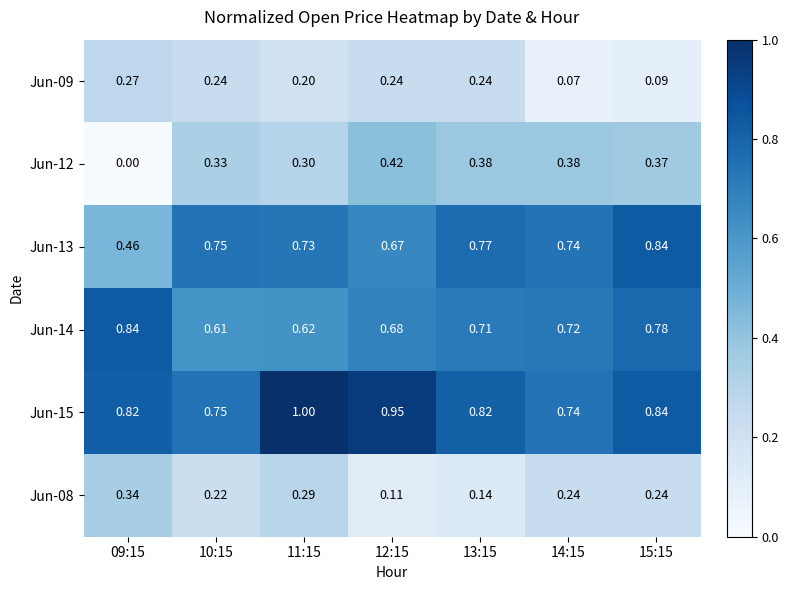

Which label corresponds to the largest value in the chart?

11:15